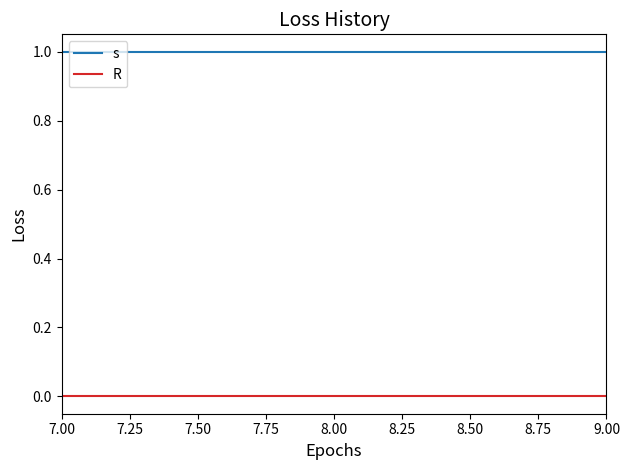

Reading left to right, transcribe all the data shown in this chart.

s: 1	1	1
R: 0	0	0